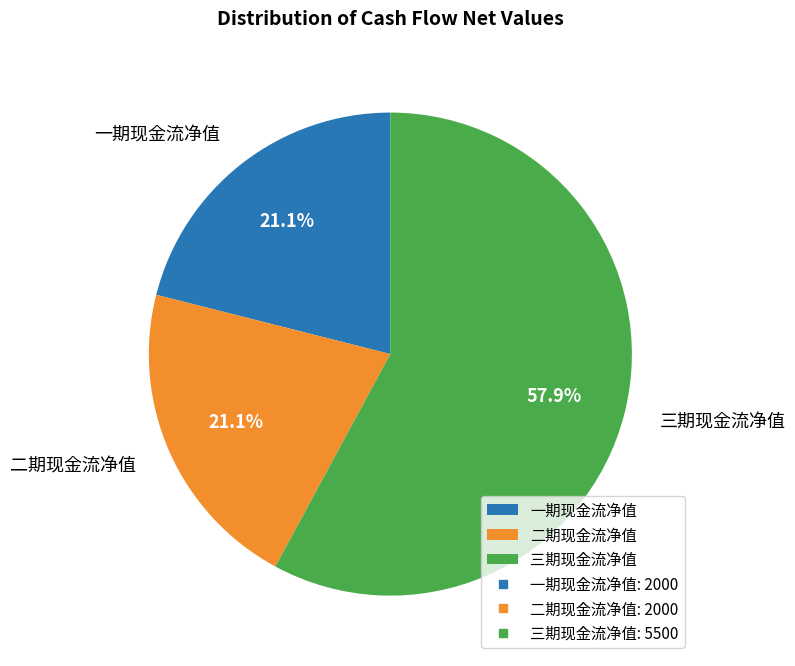

Is it true that 二期现金流净值 is 30% of the pie?

False